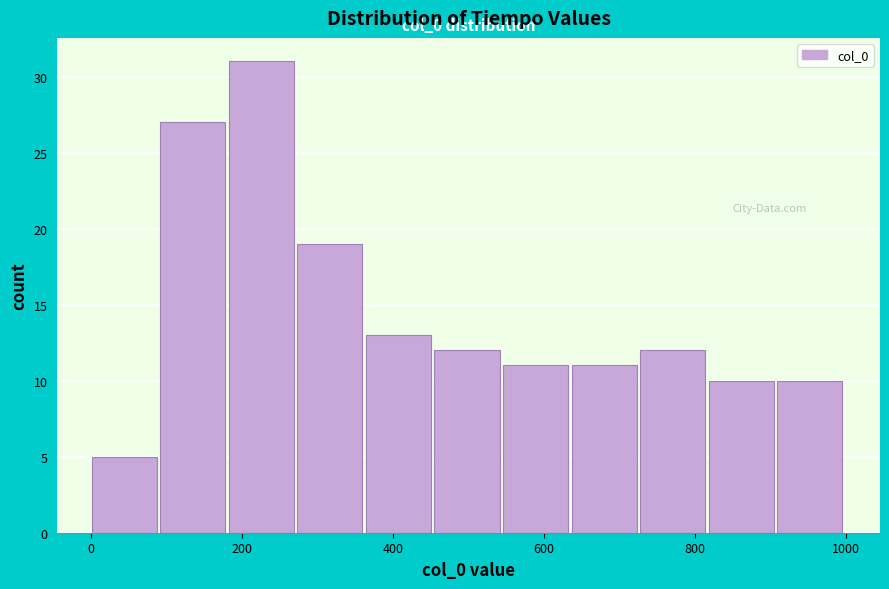

Over which range of the x-axis is the bar tallest?

180 to 280